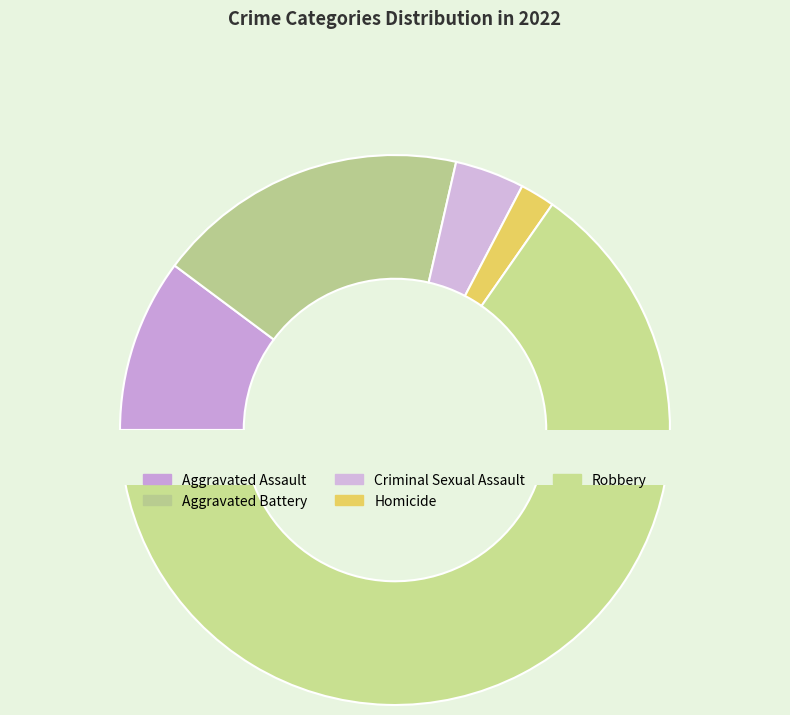

What is the smallest slice in the pie chart?

Homicide